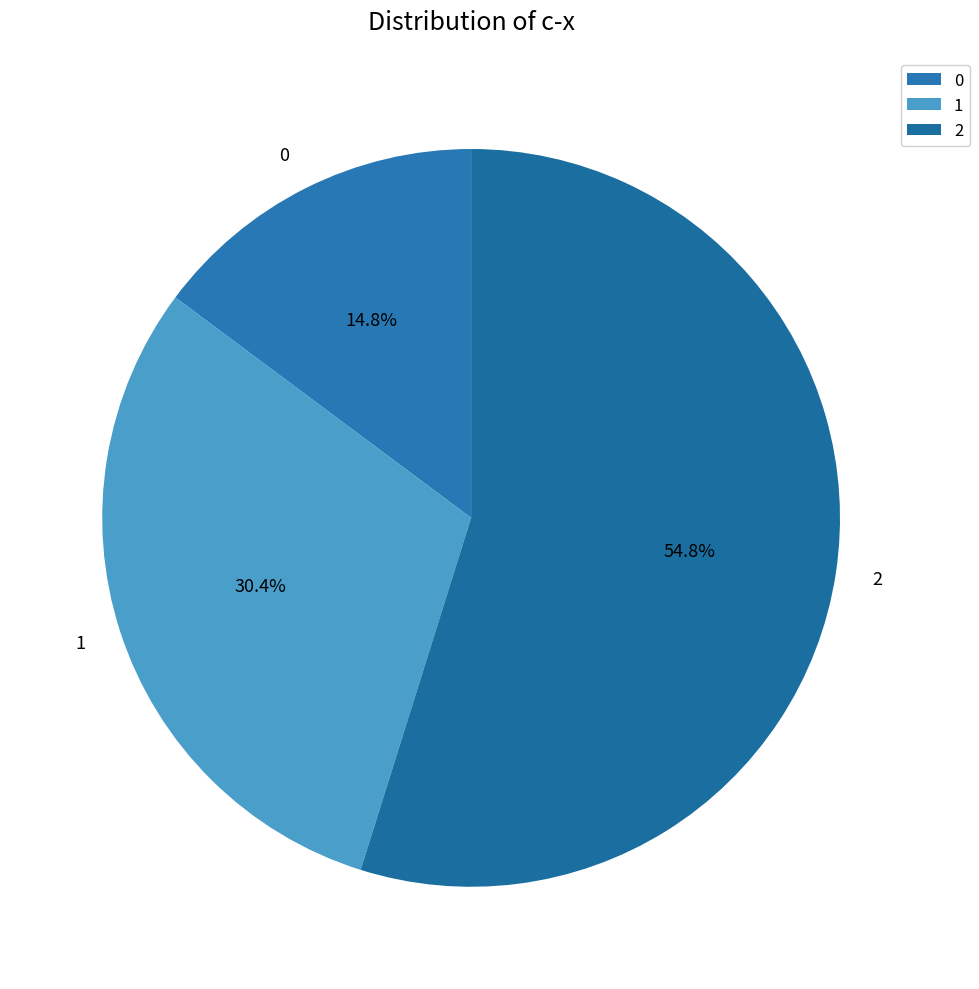

How many segments does this pie chart have?

3